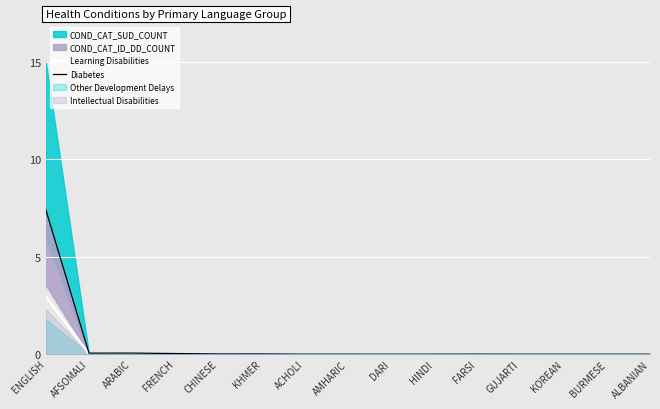

Which category has the highest value across all series?

ENGLISH